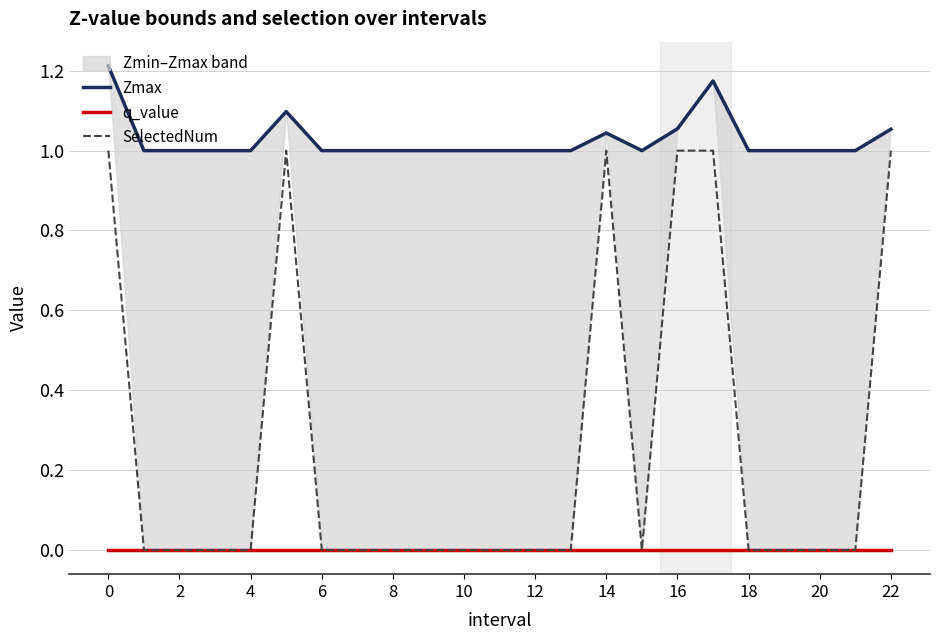

What is the maximum value shown in the chart?

1.2